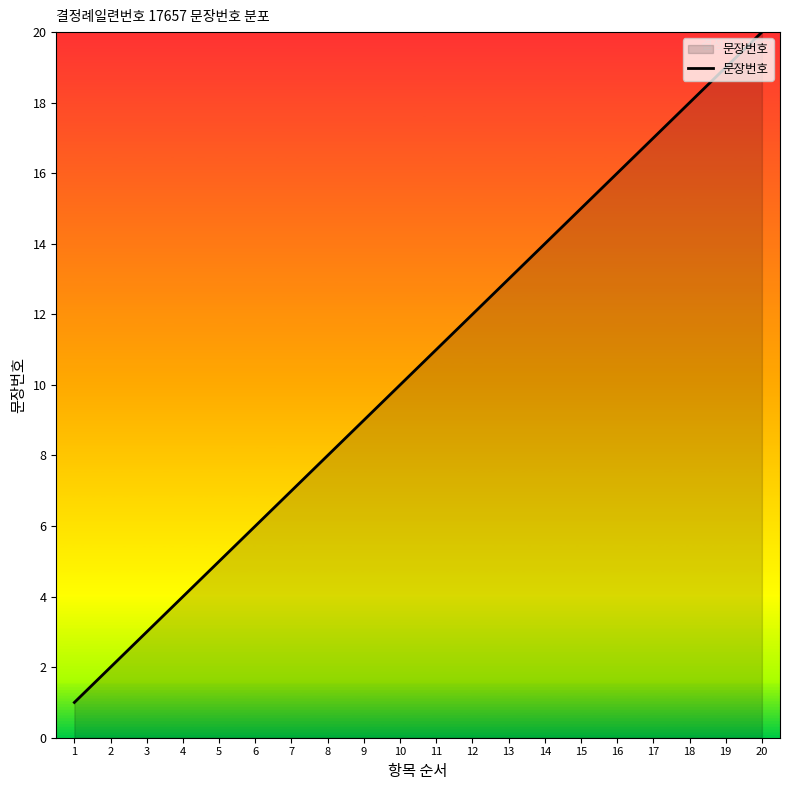

What is the change in value from 13 to 18?

+5